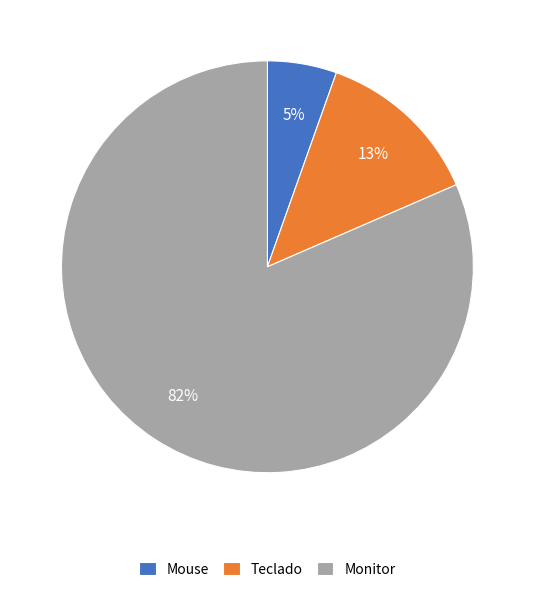

Count the number of slices in the pie.

3